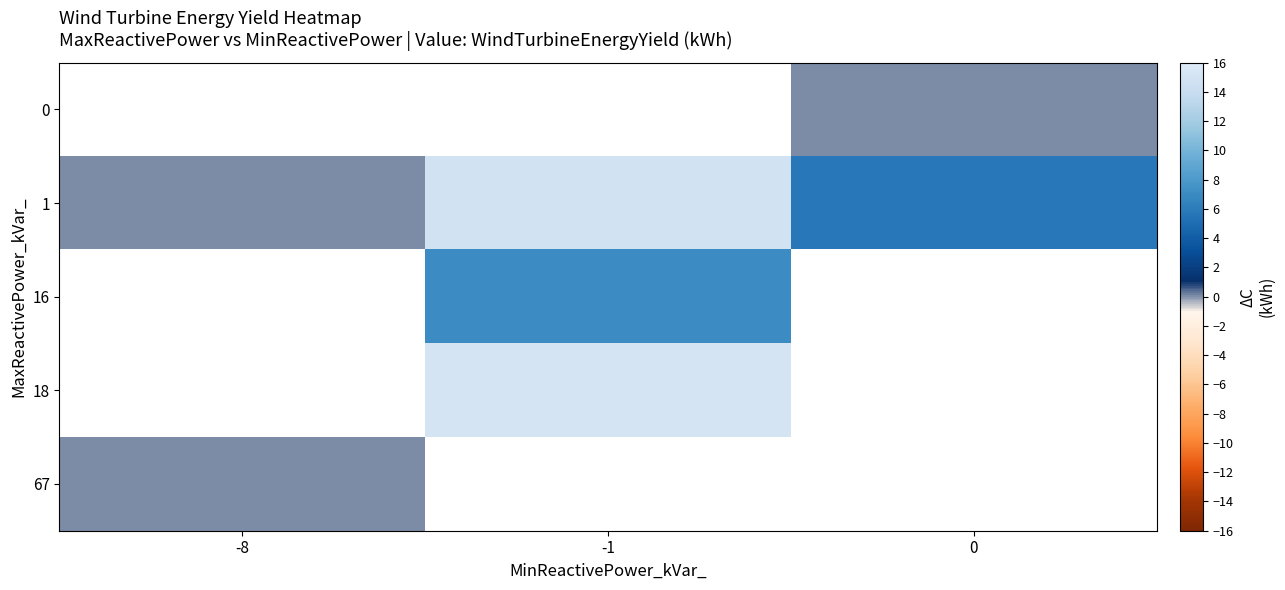

List the labels in order of 67 value, largest first.

-8, -1, 0